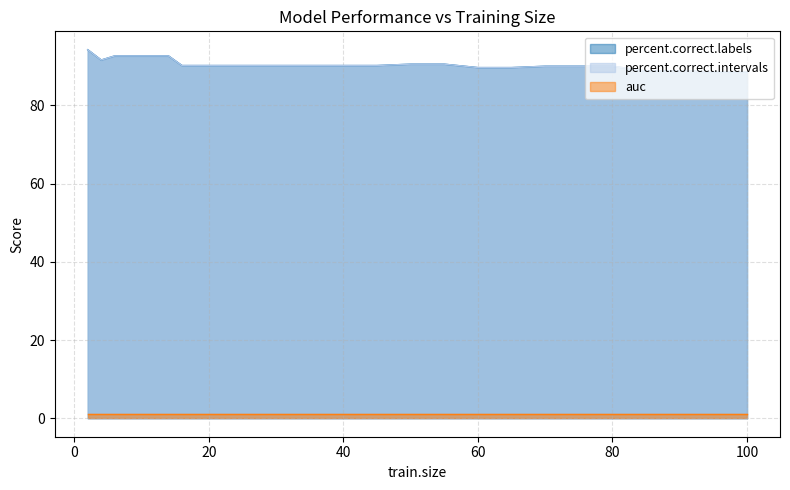

True or false: percent.correct.intervals has a value of 119.6 at 4.

False